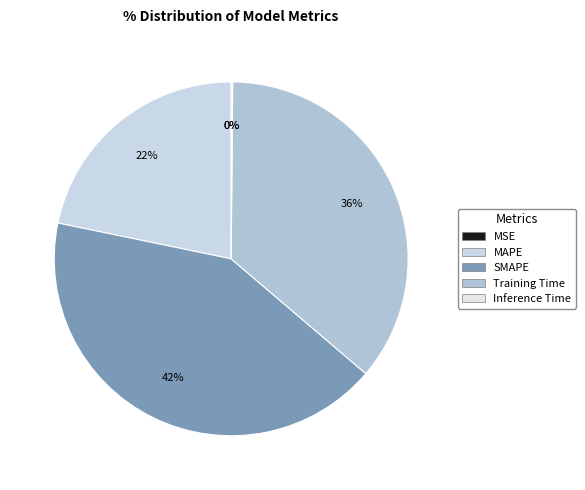

Is it true that MSE is 13% of the pie?

False